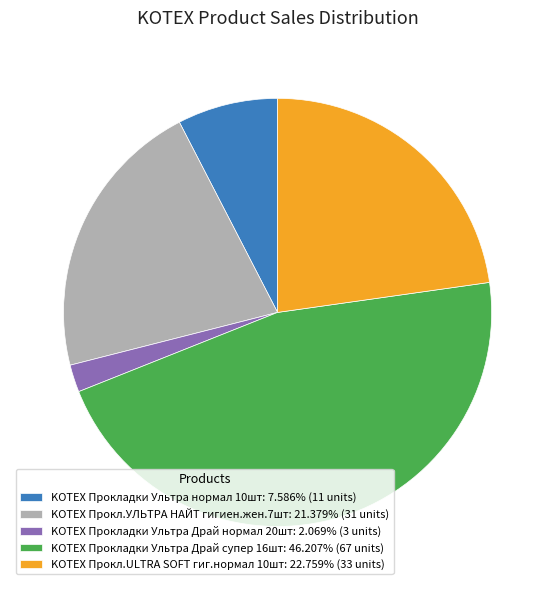

Does KOTEX Прокладки Ультра нормал 10шт: 7.586% (11 units) account for over 50% of the chart?

No